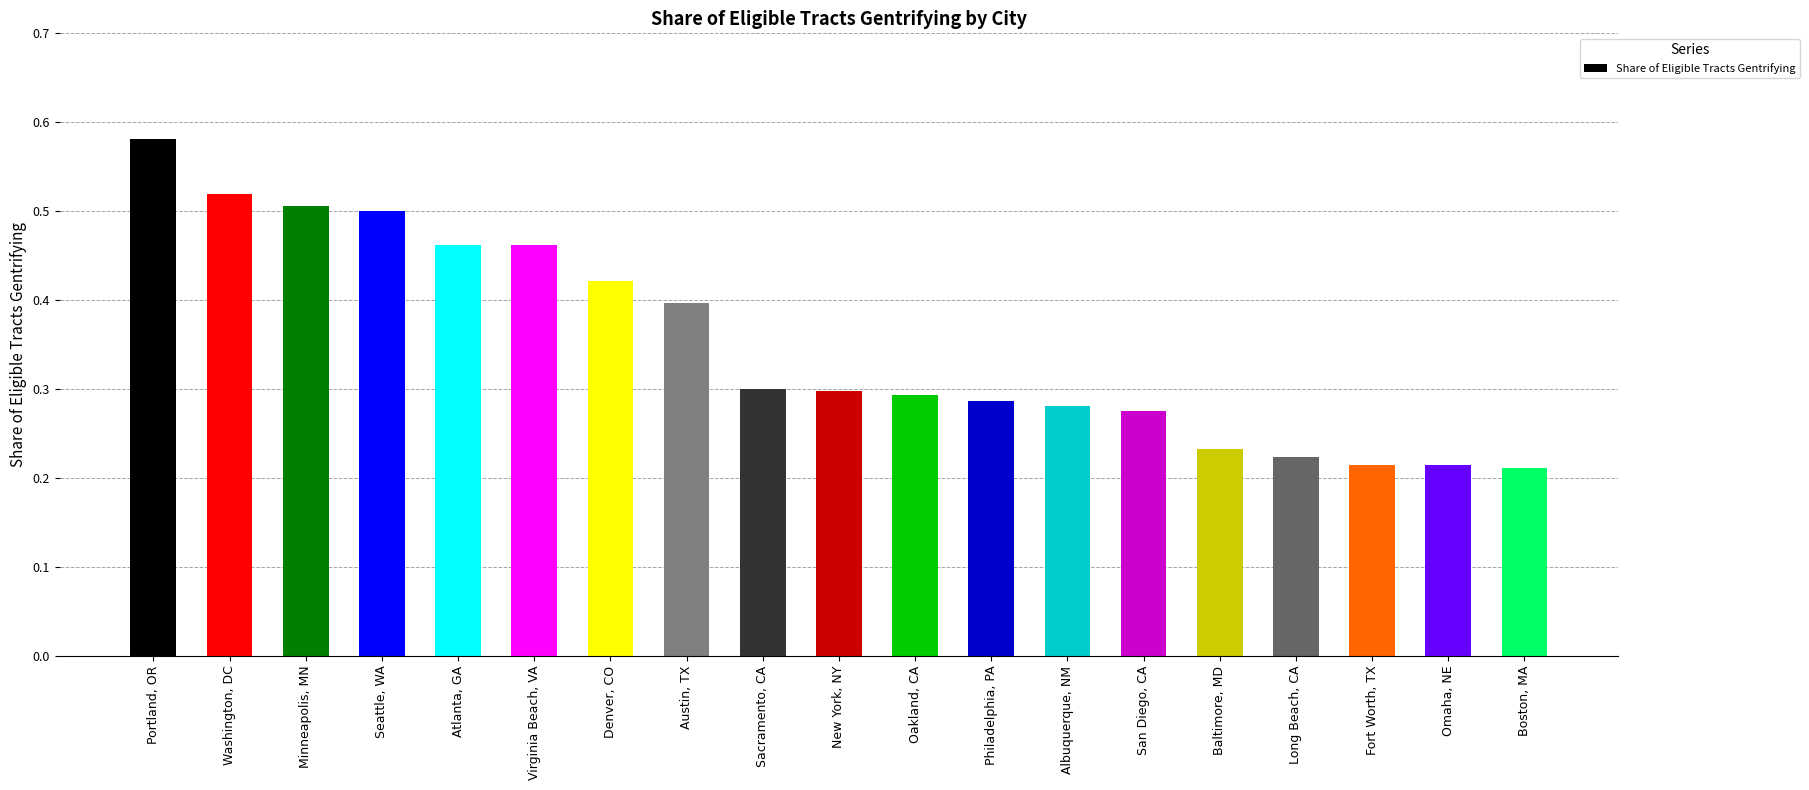

What is the label of the 11th bar from the left?

Oakland, CA